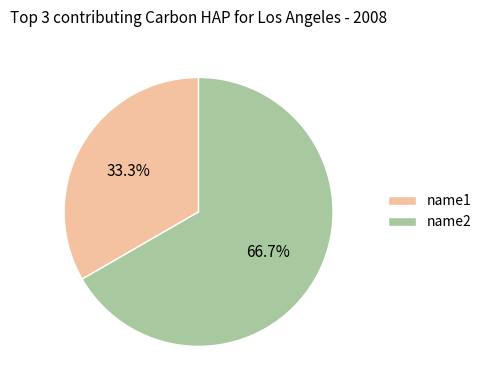

Between name2 and name1, which is larger?

name2